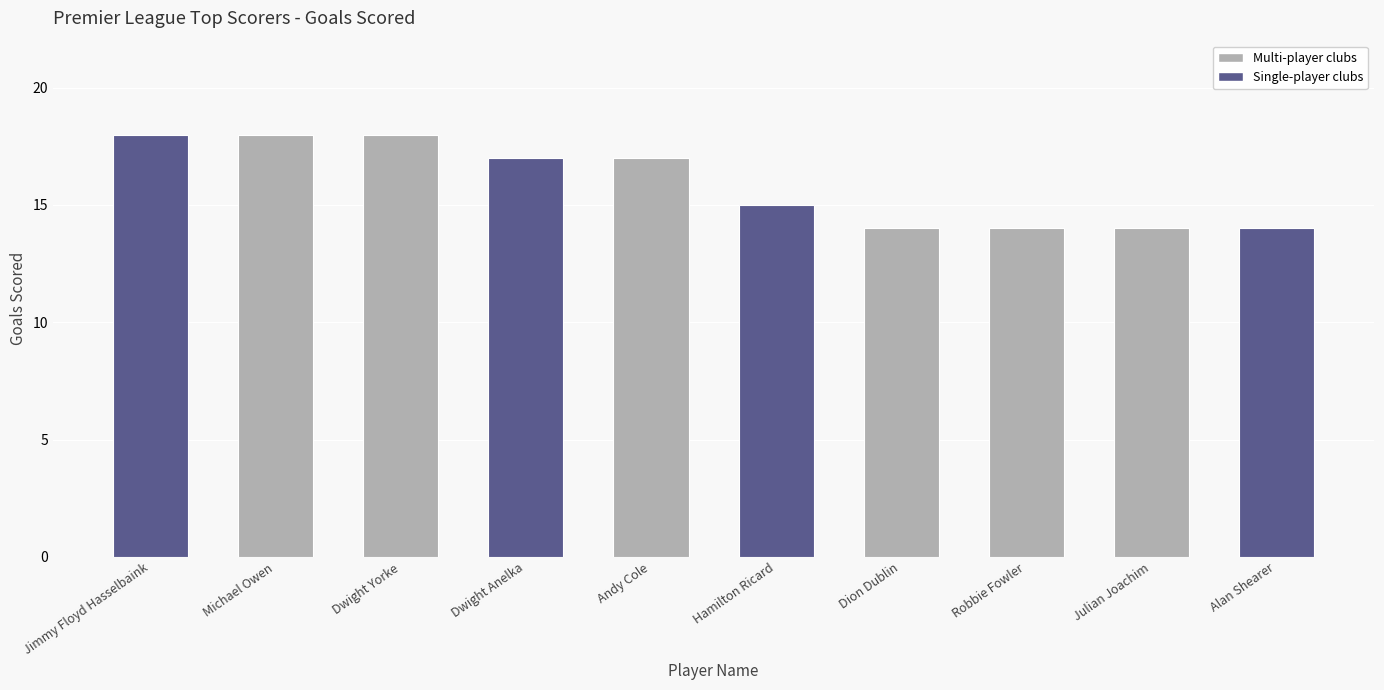

Which has a higher value, Julian Joachim or Jimmy Floyd Hasselbaink?

Jimmy Floyd Hasselbaink